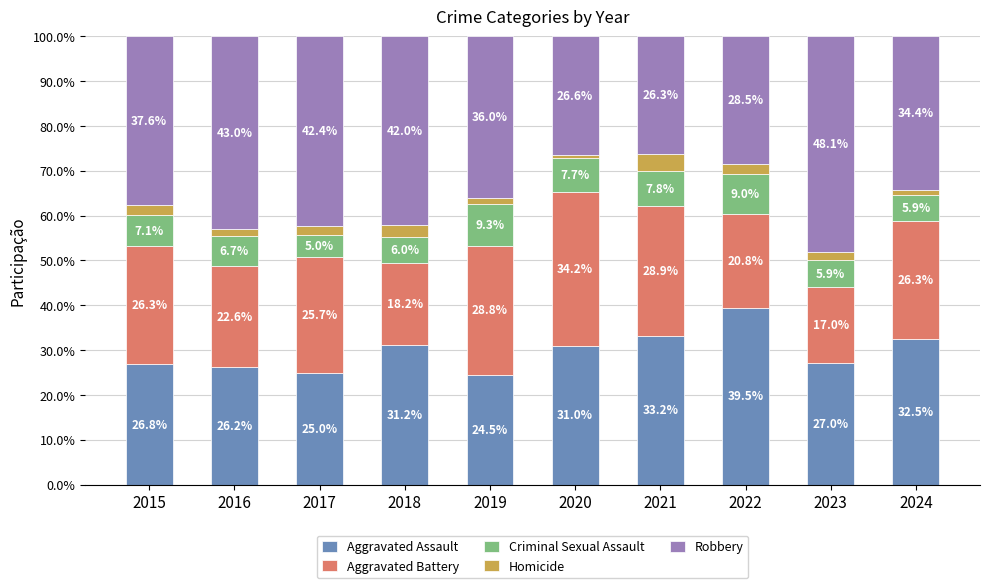

Reading right to left, transcribe the values for Aggravated Assault.

32.5	27.0	39.5	33.2	31.0	24.5	31.2	25.0	26.2	26.8